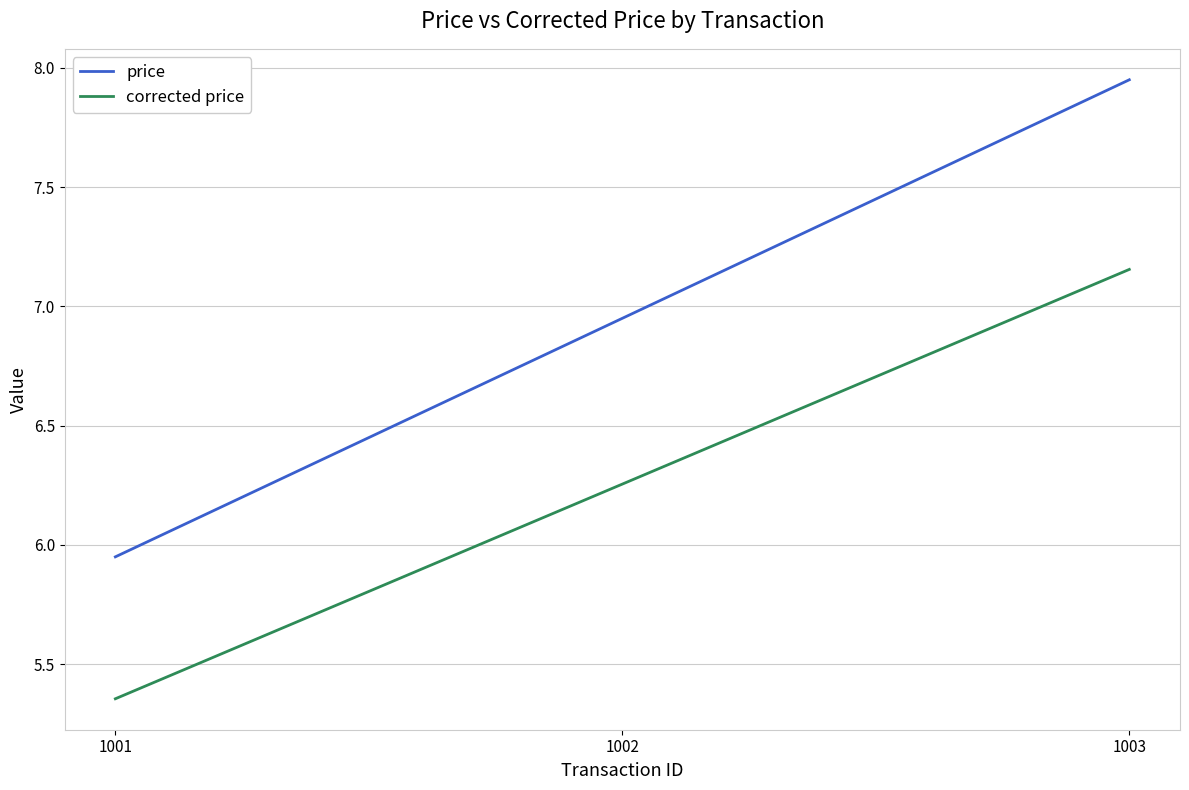

What is the difference between the highest and lowest values at 1002?

0.7